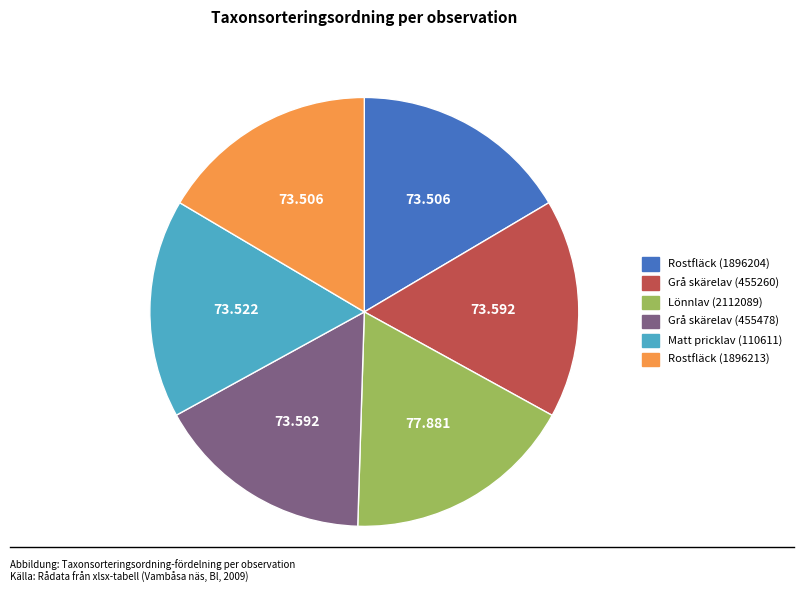

Combined, do Lönnlav (2112089) and Rostfläck (1896213) account for over 50%?

No